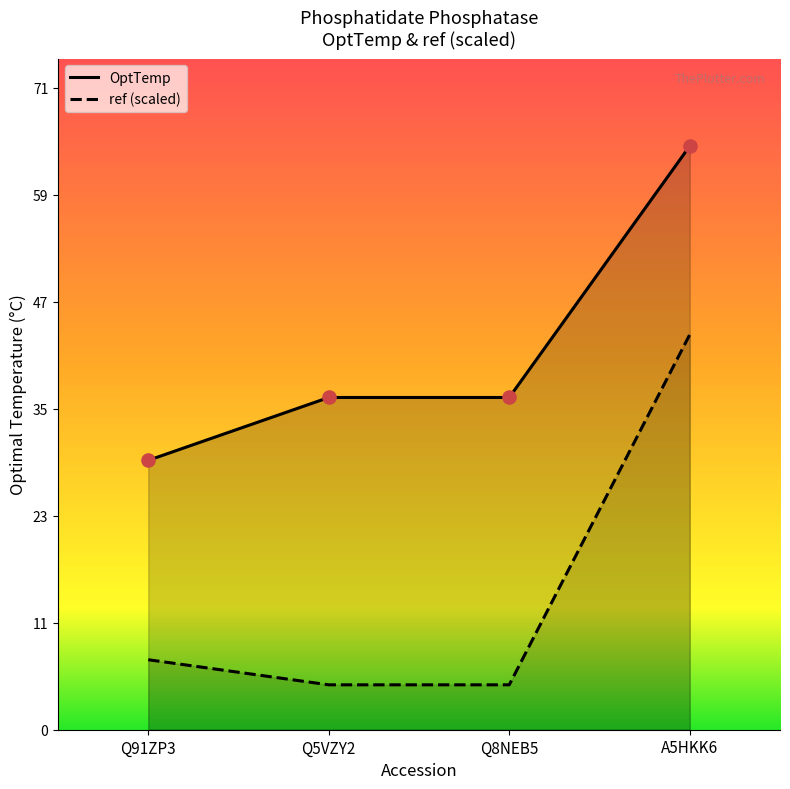

Which series has the widest spread of Y values?

ref (scaled)